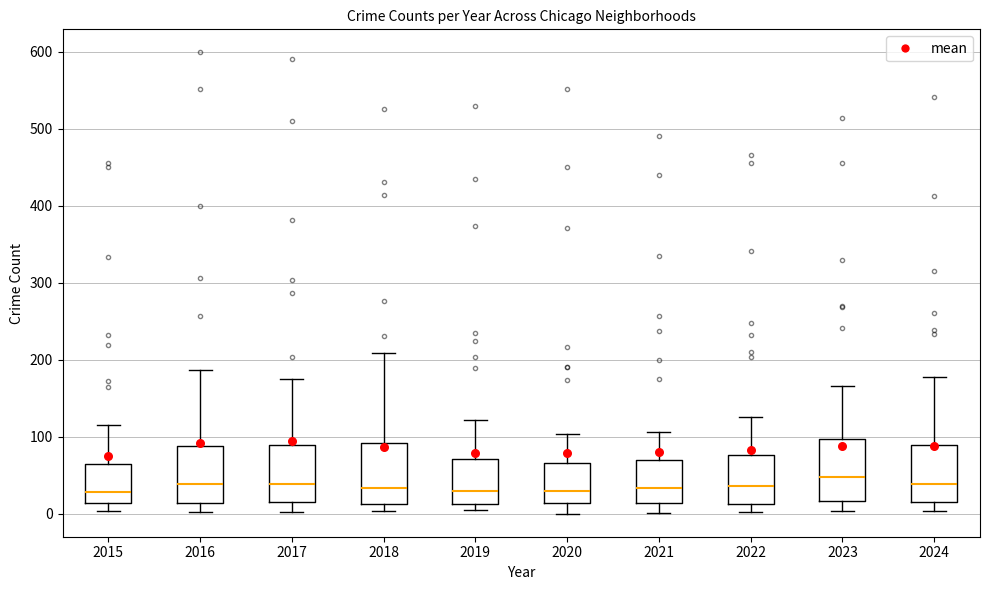

Where is the lower edge of the box at x = 2017 on the y-axis? The values are not printed on the chart, so give them approximately, as read against the axis.

10